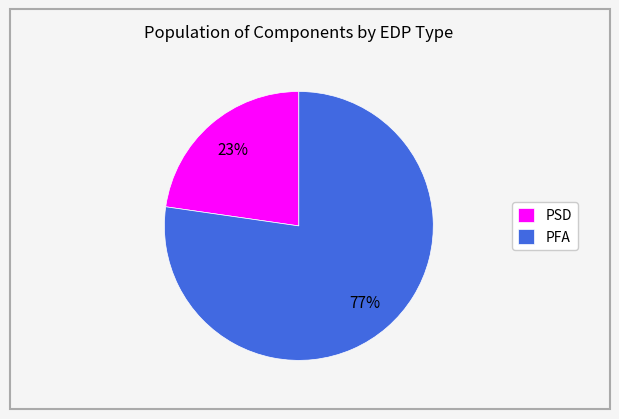

The PFA slice represents 63% of the pie. True or false?

False